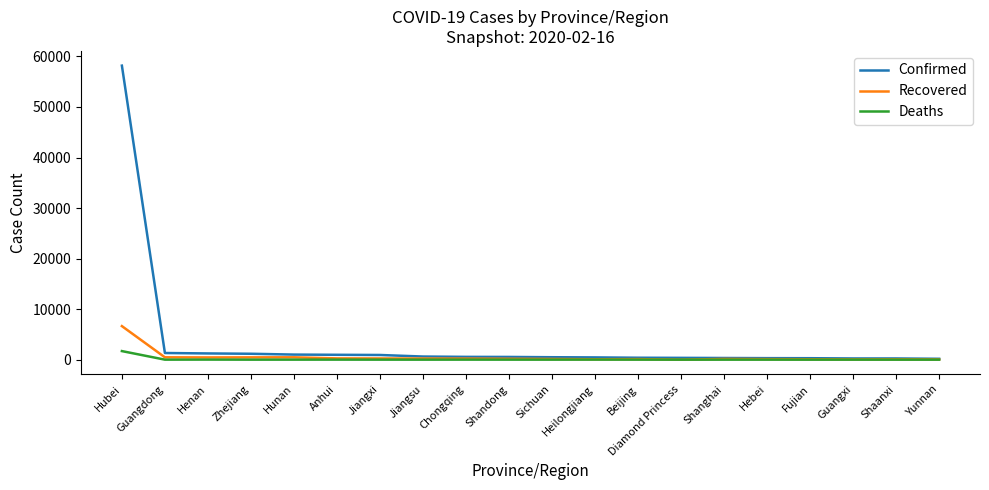

The Deaths series shows 0 at Yunnan. True or false?

True